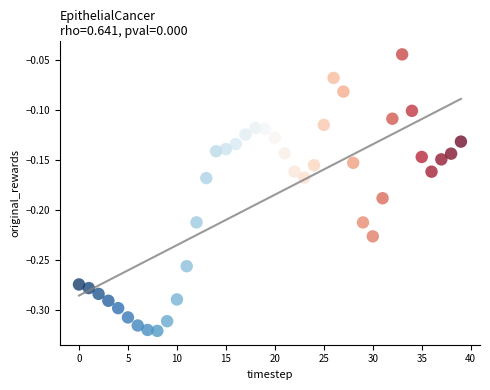

What is the range of Y values (max minus min)?

0.3